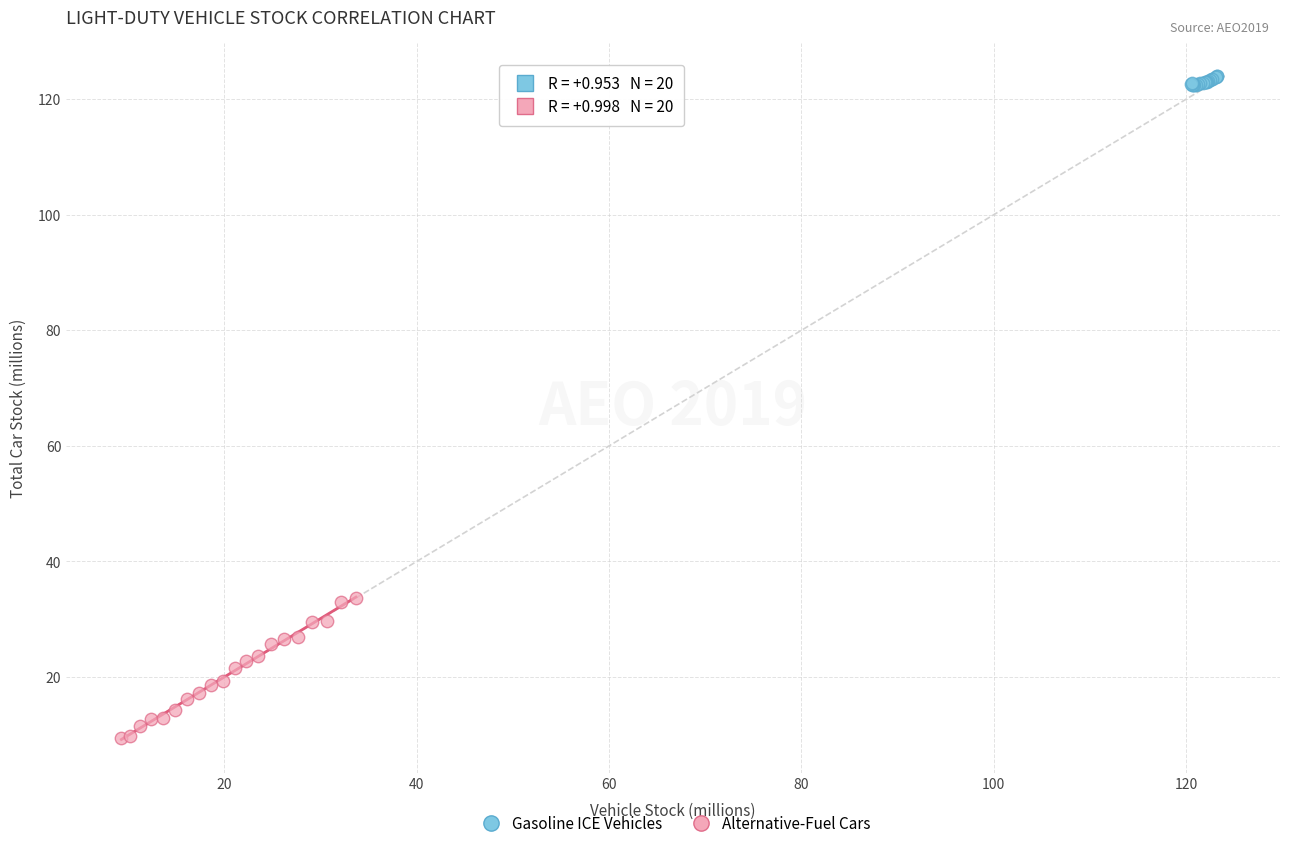

Which series has the widest spread of Y values?

Alternative-Fuel Cars